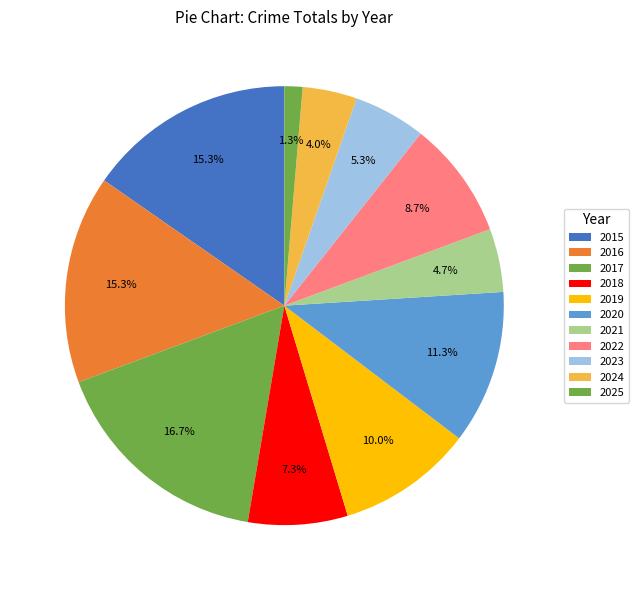

How many slices are in this pie chart?

11